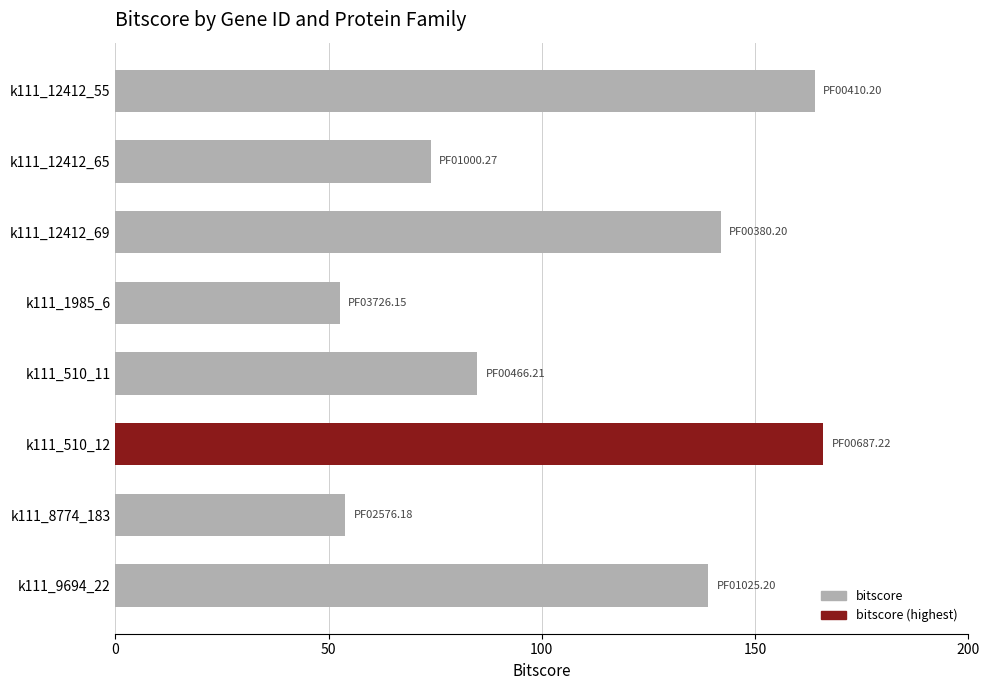

Reading bottom to top, what are all the values shown in this chart?

k111_9694_22=139.0	k111_8774_183=53.9	k111_510_12=165.9	k111_510_11=84.8	k111_1985_6=52.6	k111_12412_69=141.9	k111_12412_65=73.9	k111_12412_55=164.0